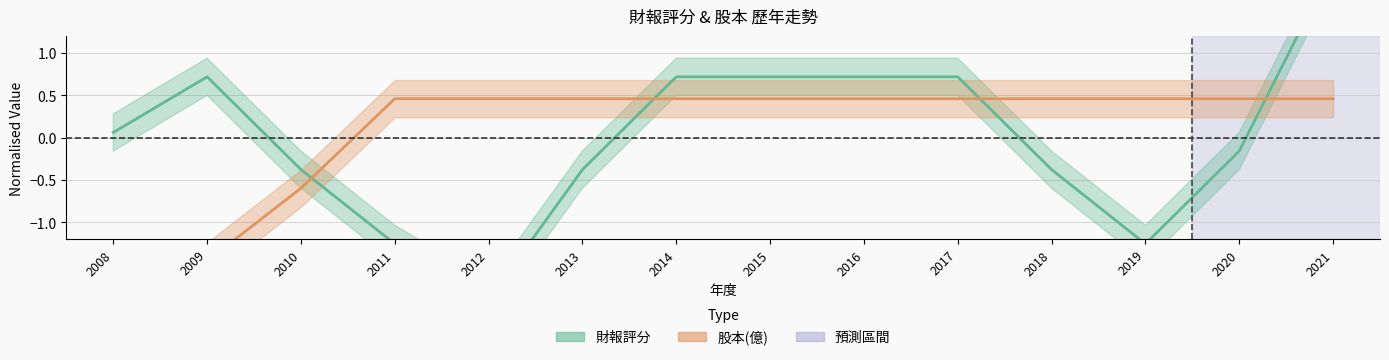

What is the value of the 財報評分 point at the 5th from the left?

-1.9